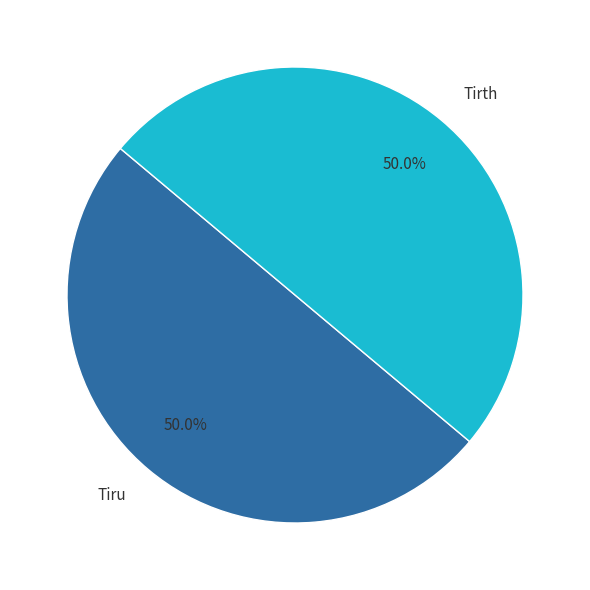

Approximately how many times larger is the value at Tiru compared to Tirth?

1.0